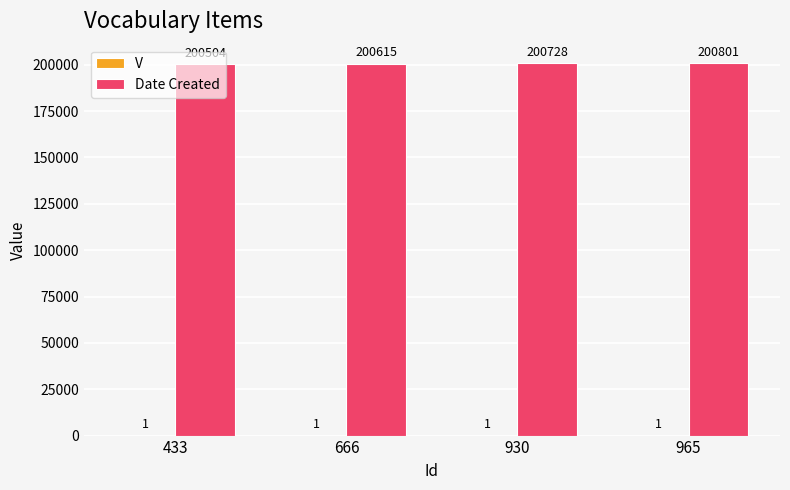

Which series has the largest total across all categories?

Date Created